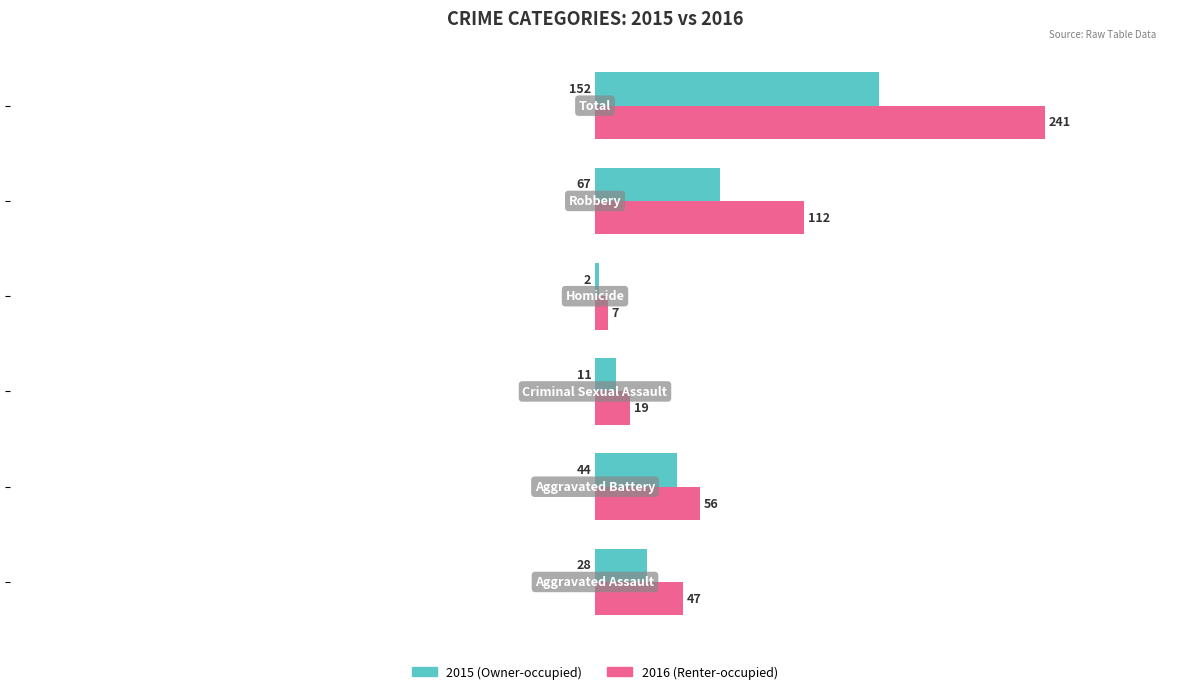

What is the maximum value shown in the chart?

241